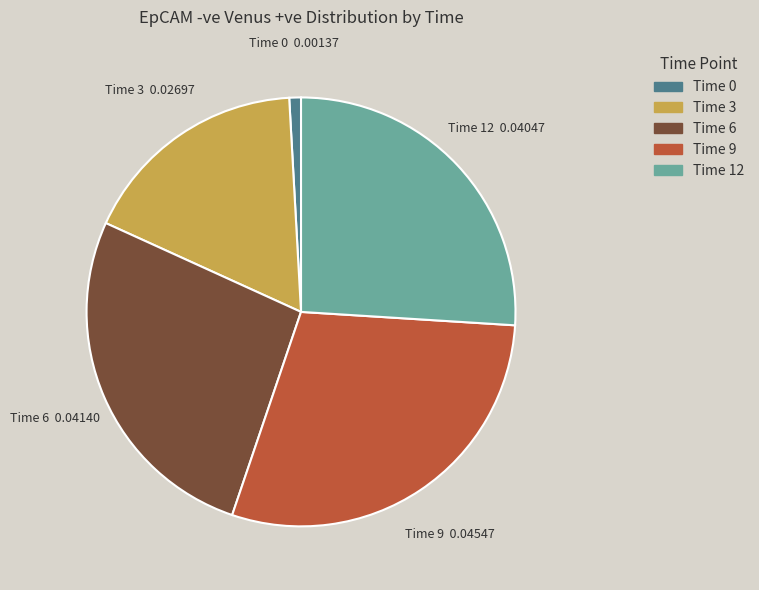

What is the ratio of the value at Time 9 to the value at Time 3?

1.7